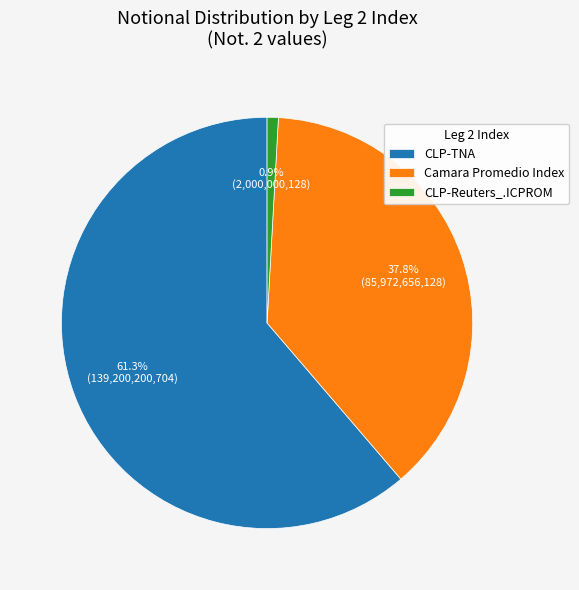

Which slice is the smallest?

CLP-Reuters_.ICPROM